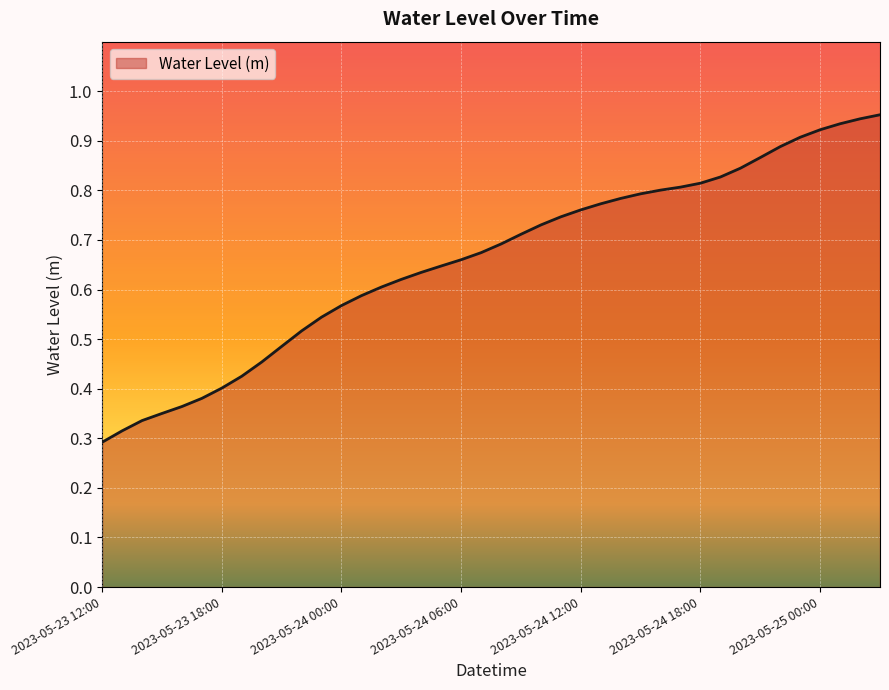

Is this an area chart (filled region under the line)?

Yes